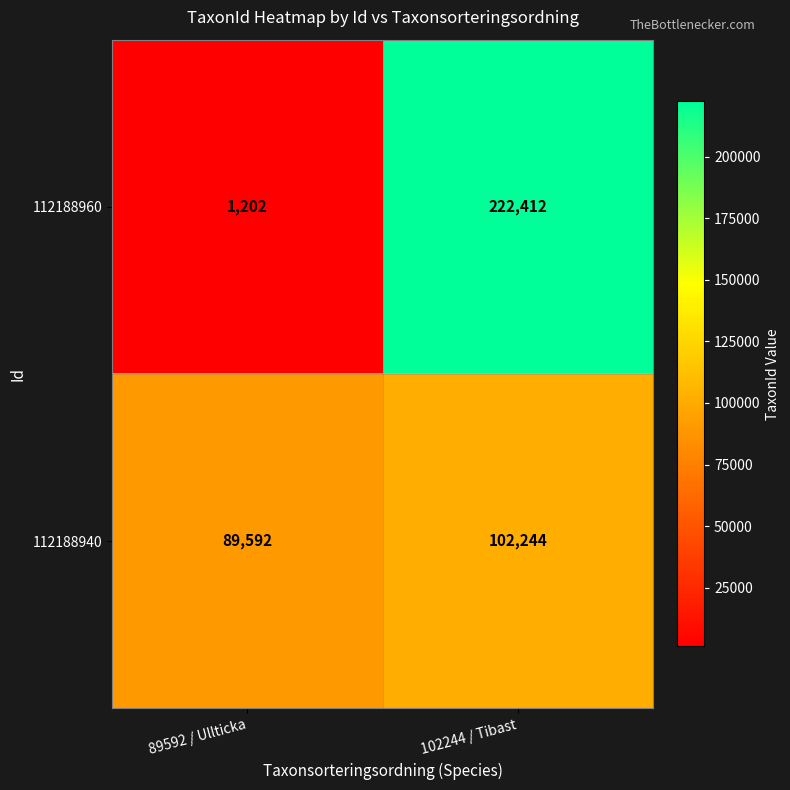

How many data points does each series have?

2